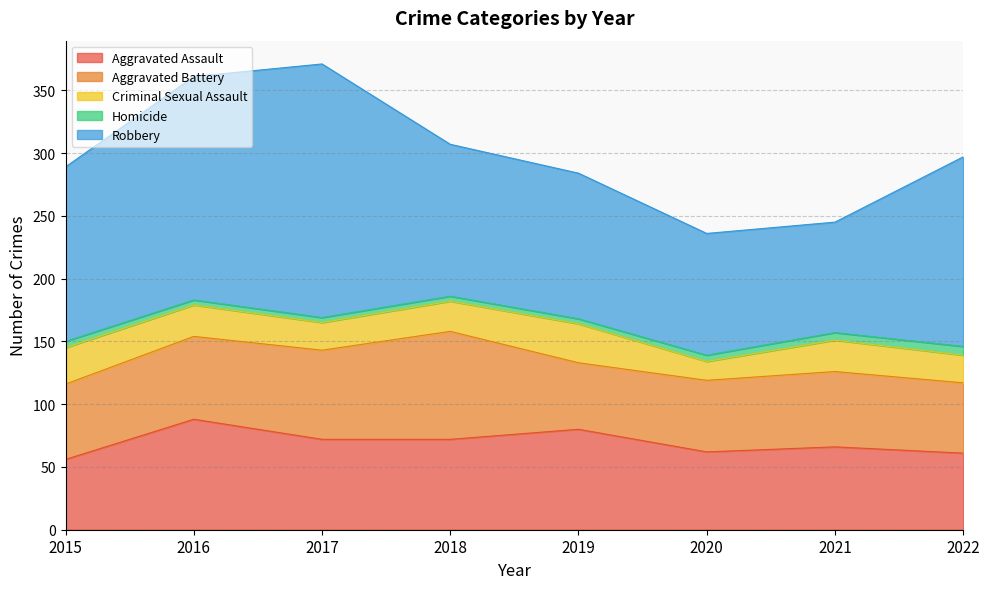

The Homicide series shows 12 at 2022. True or false?

False